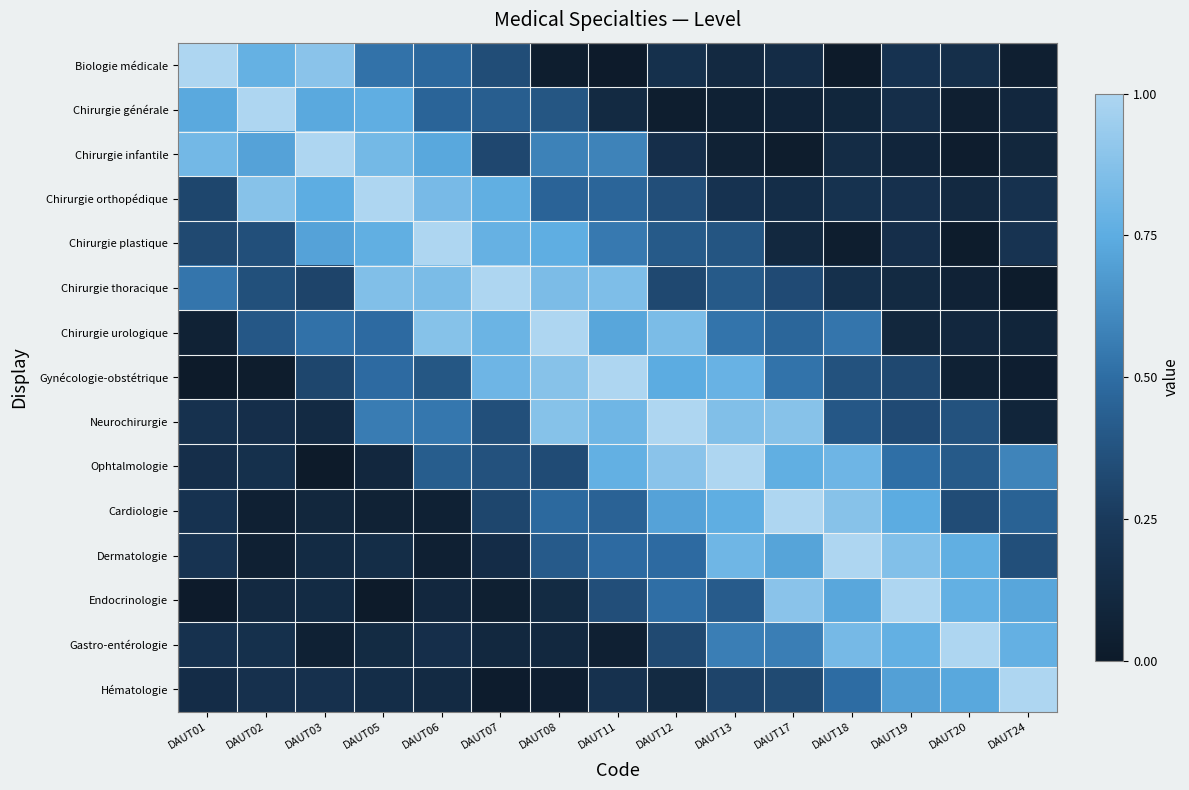

At which category is the sum across all series the highest?

DAUT11